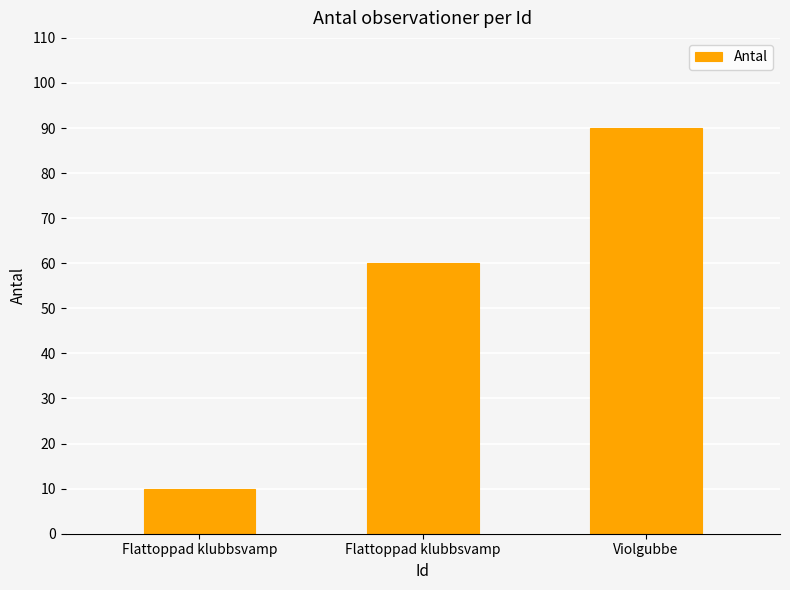

Reading left to right, what are all the values shown in this chart?

Flattoppad klubbsvamp=10	Flattoppad klubbsvamp=60	Violgubbe=90